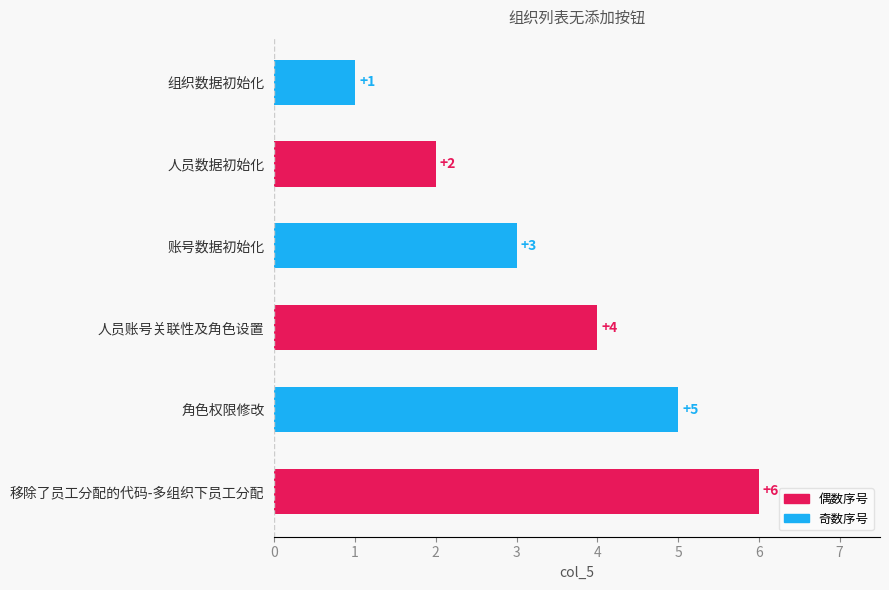

What is the ratio of the value at 移除了员工分配的代码-多组织下员工分配 to the value at 角色权限修改?

1.2